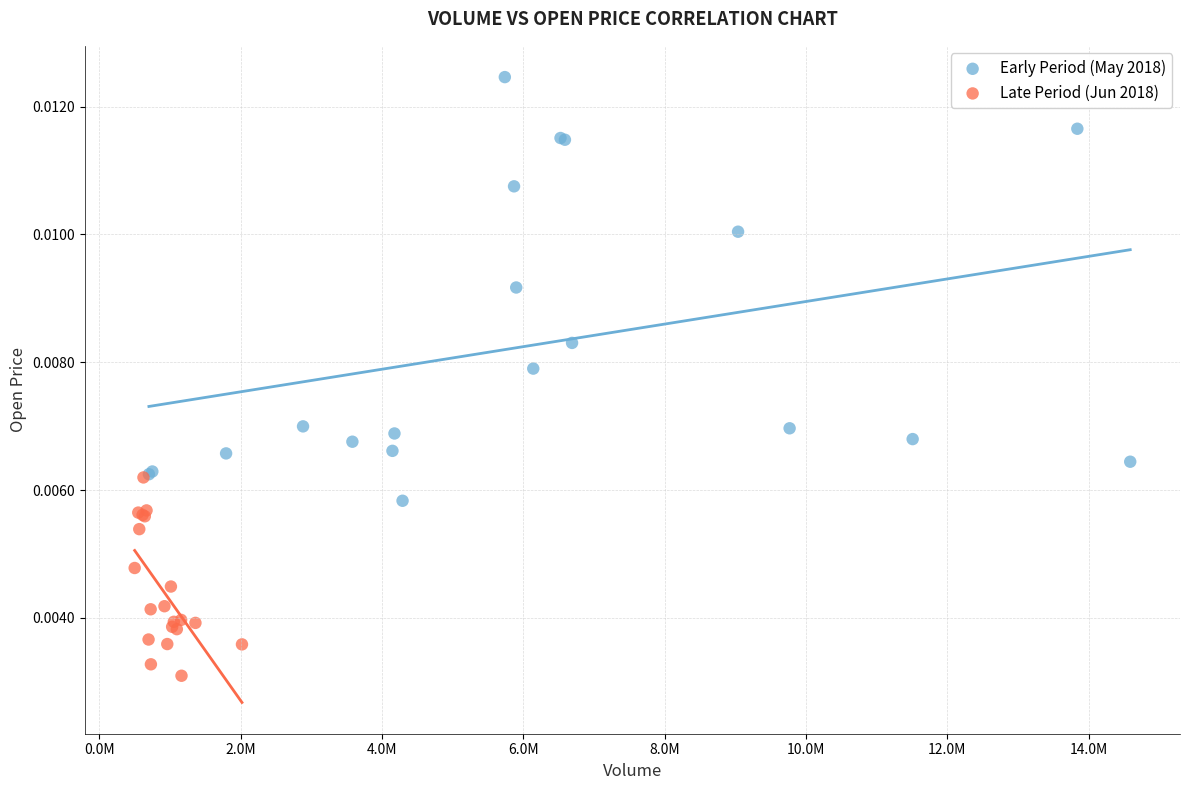

Which series contains the highest Y value?

Early Period (May 2018)